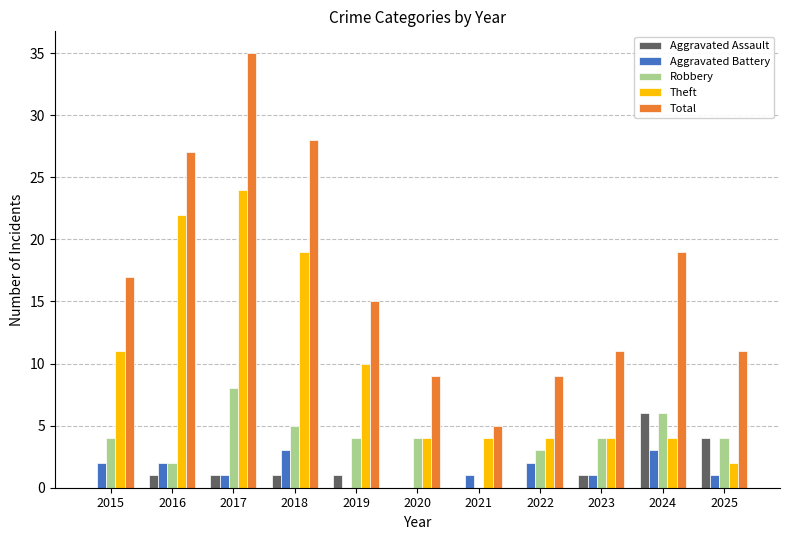

How many distinct data groups are displayed?

5